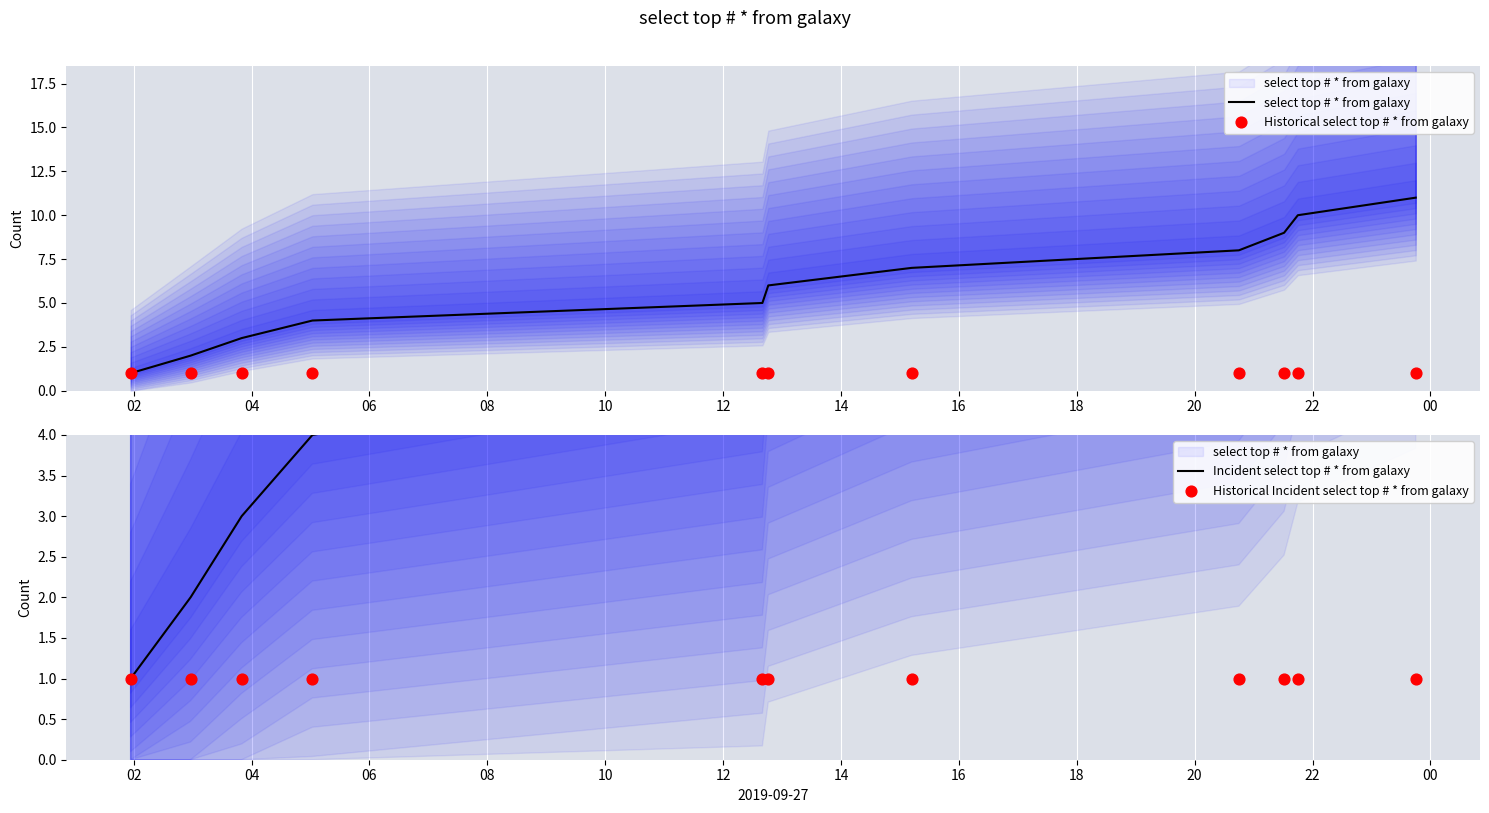

Which series reaches the minimum Y coordinate?

select top # * from galaxy